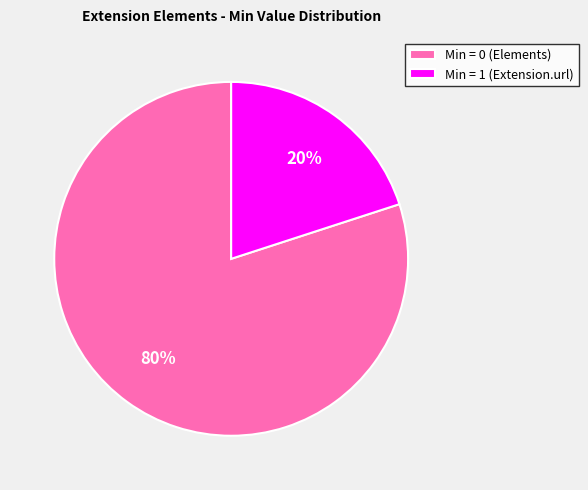

Rank the categories by value from lowest to highest.

Min = 1 (Extension.url), Min = 0 (Elements)